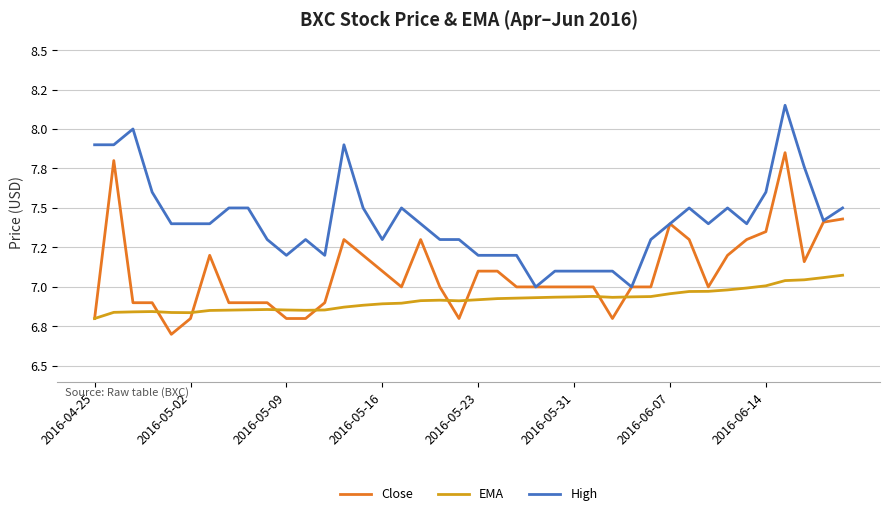

What is the value of the High point at the 26th from the left?

7.1